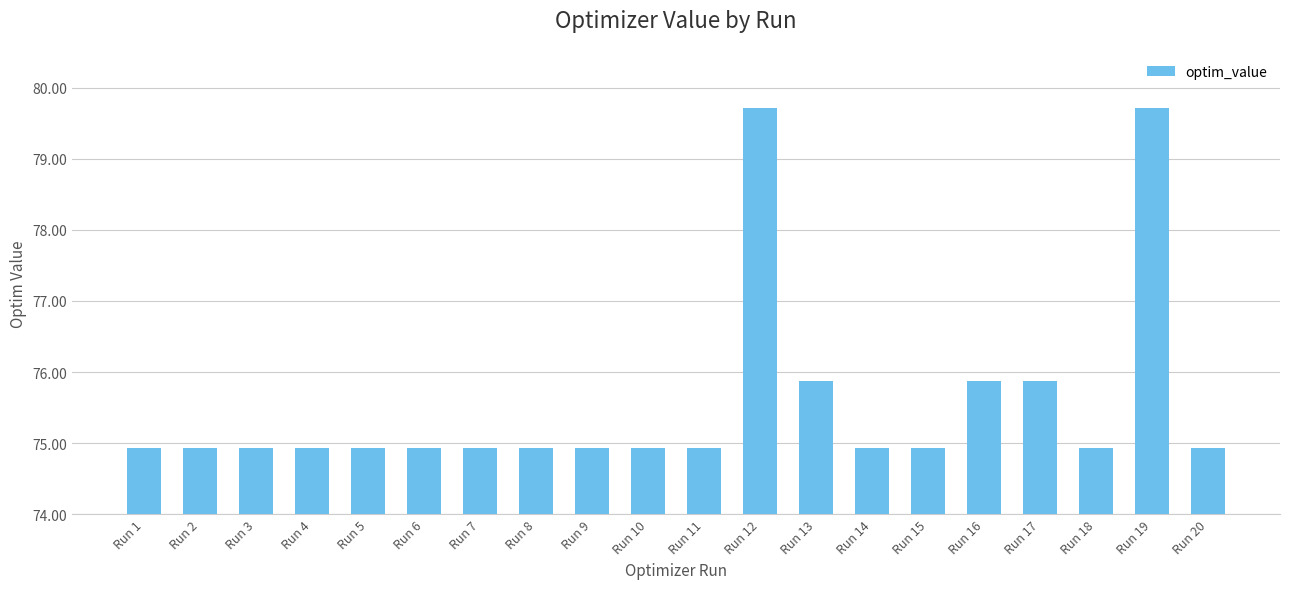

True or false: the data shows 74.9 at Run 2.

True